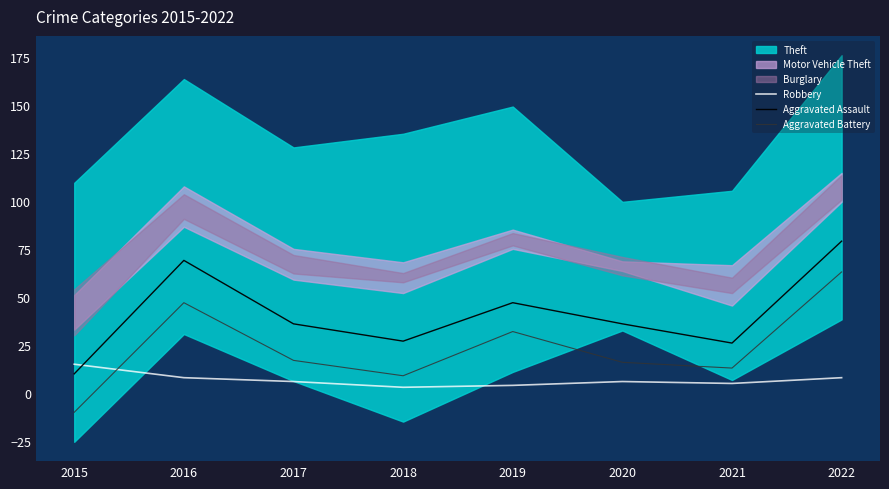

How many lines are shown in the chart?

3